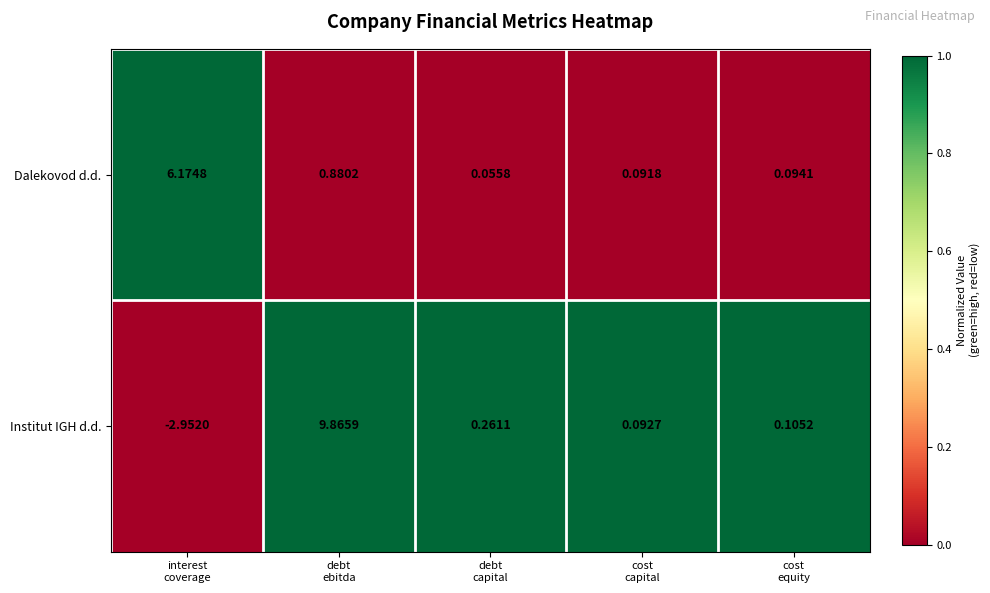

Which series has the largest range (max minus min)?

Institut IGH d.d.